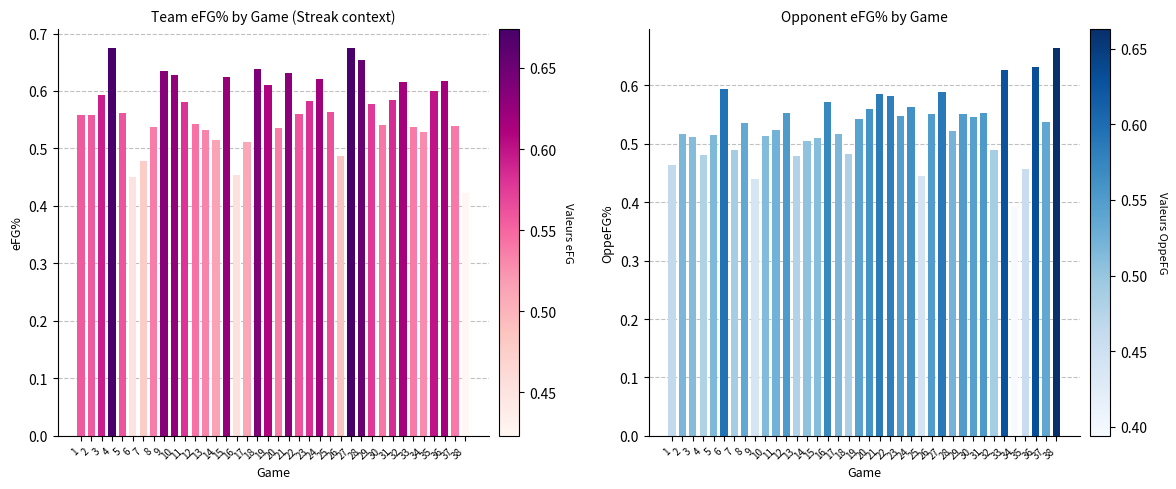

Which series has the largest total across all categories?

eFG